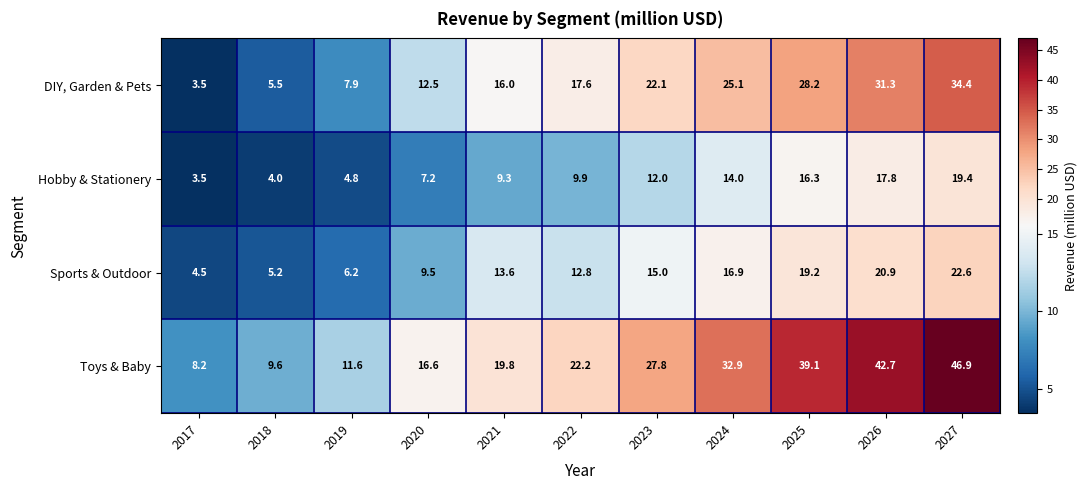

What is the sum of all Toys & Baby values?

277.4